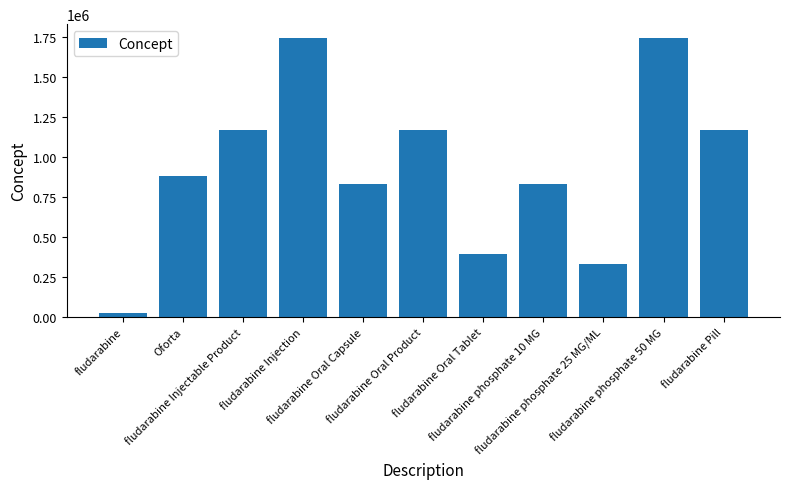

How many values are below 877487?

5